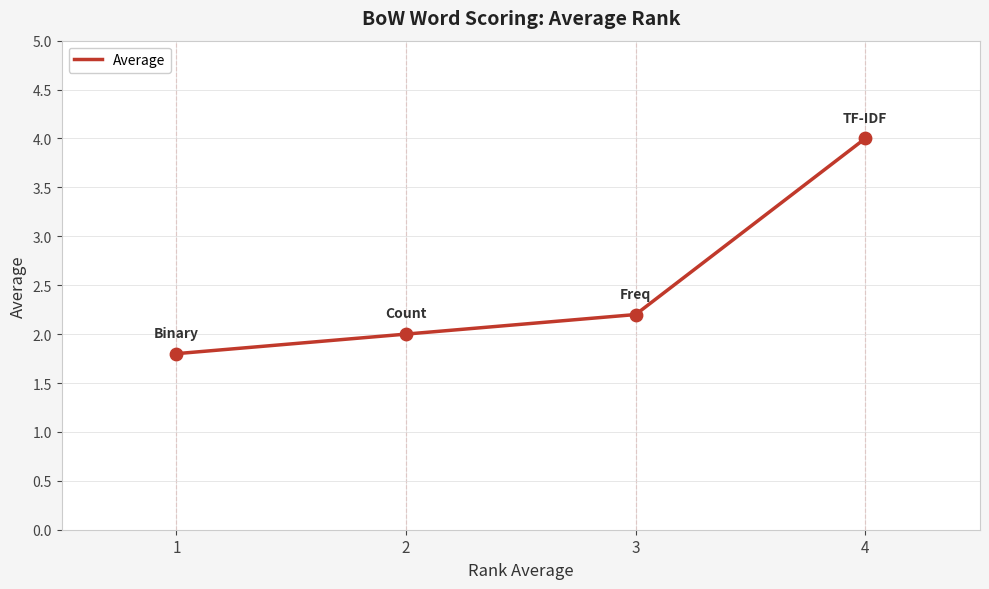

What is the change in value from 2 to 4?

+2.0